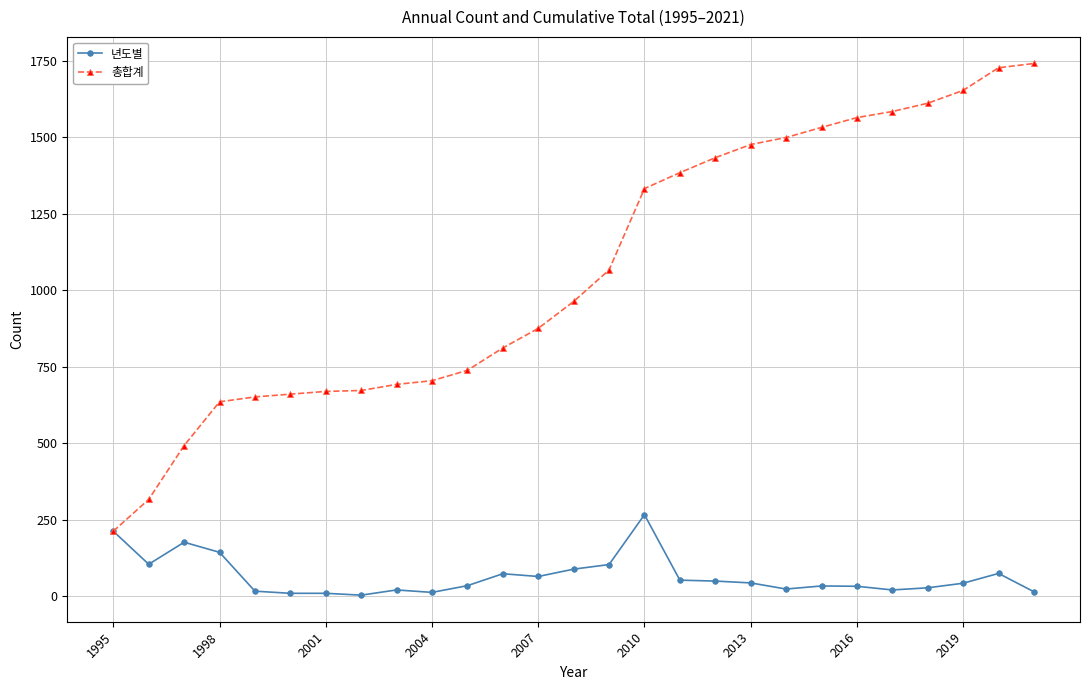

List the series in order of their overall mean, highest first.

총합계, 년도별